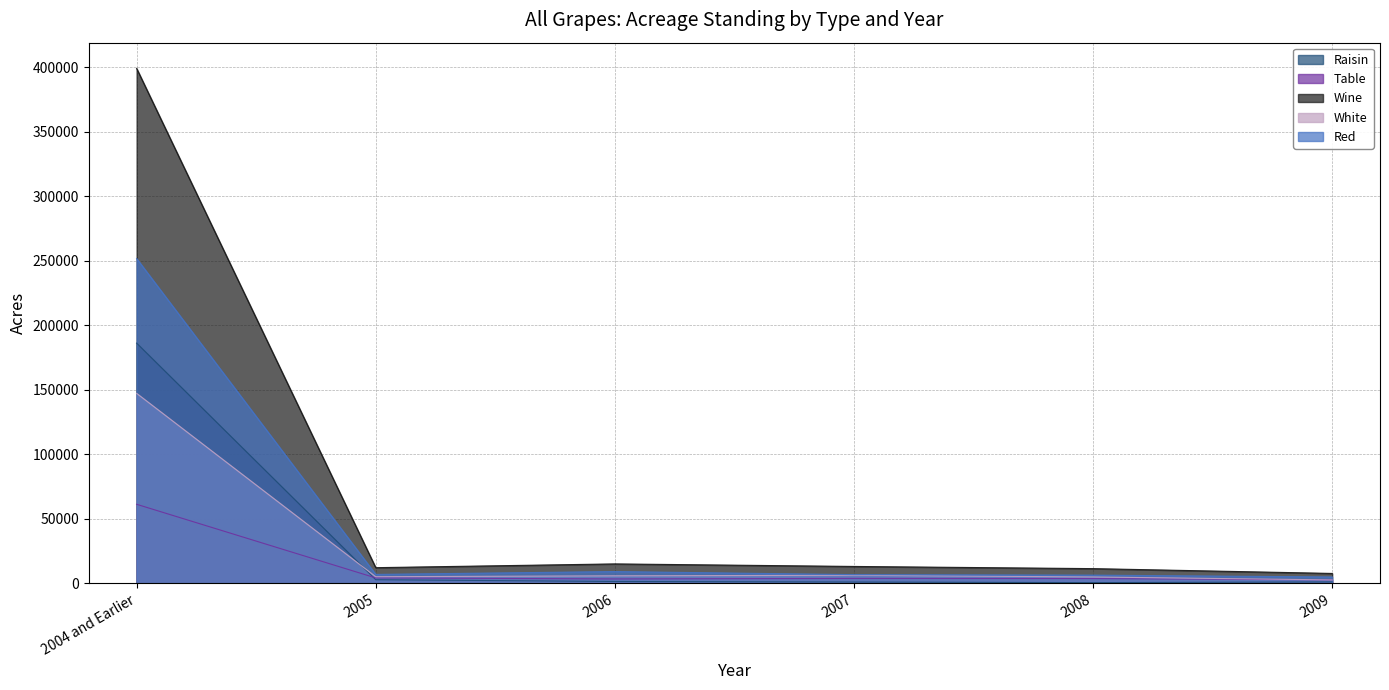

List the series in order of their peak value, highest first.

Wine, Red, Raisin, White, Table